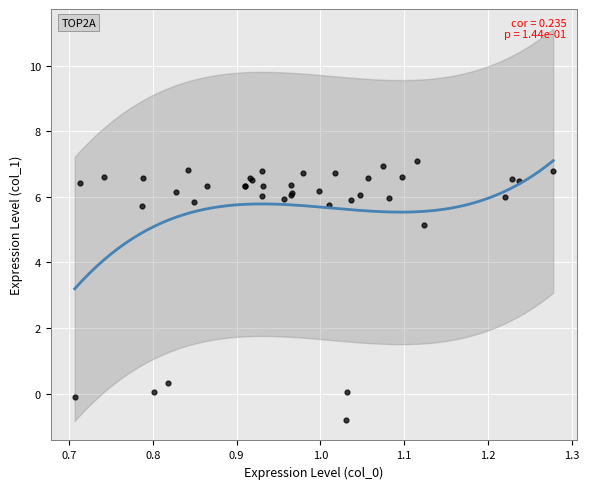

What Y value in the scatter plot is closest to 3?

5.1